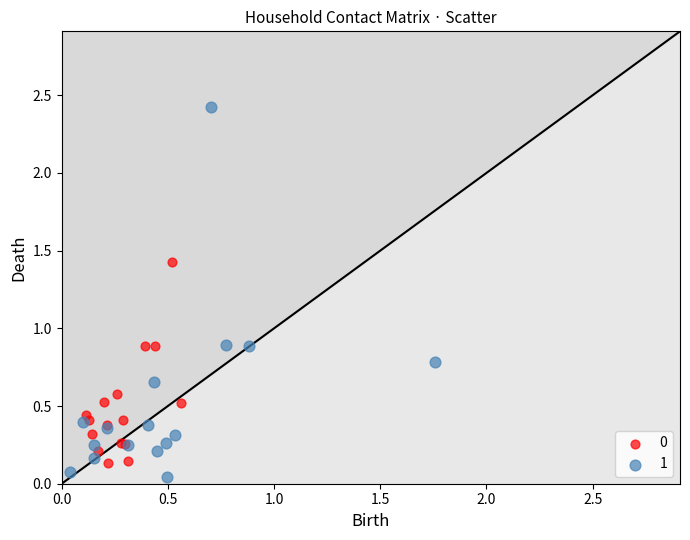

Which series has the widest spread of Y values?

1